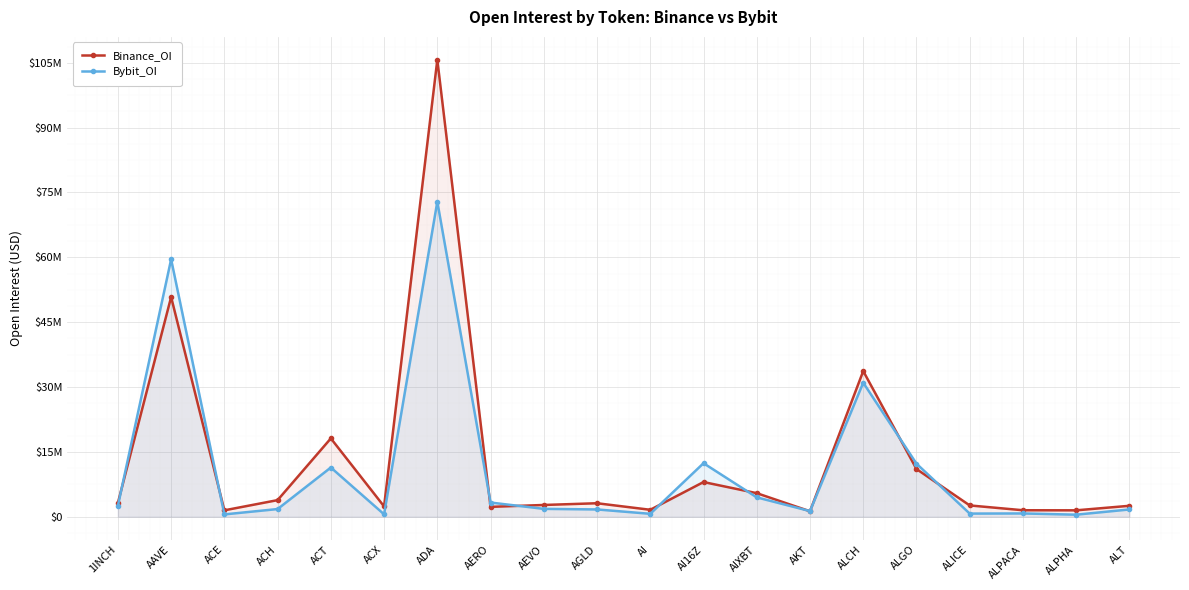

True or false: Bybit_OI has more than 0 points higher than both neighbors.

True